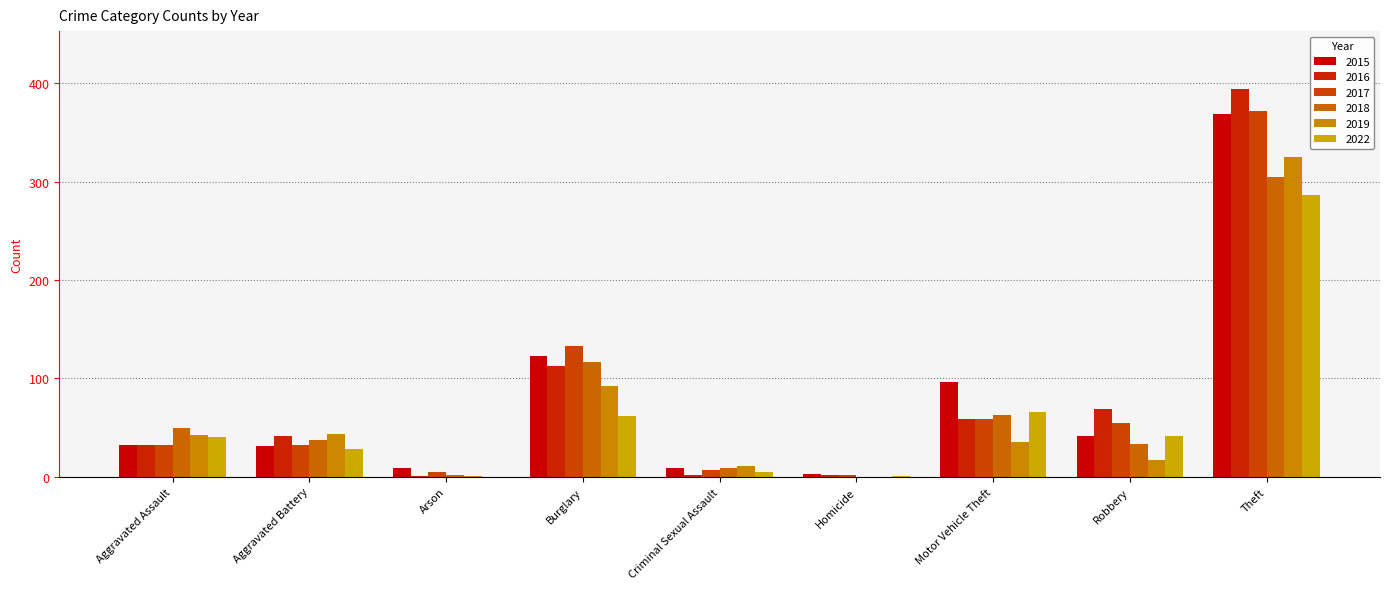

How many categories are shown in the chart?

9